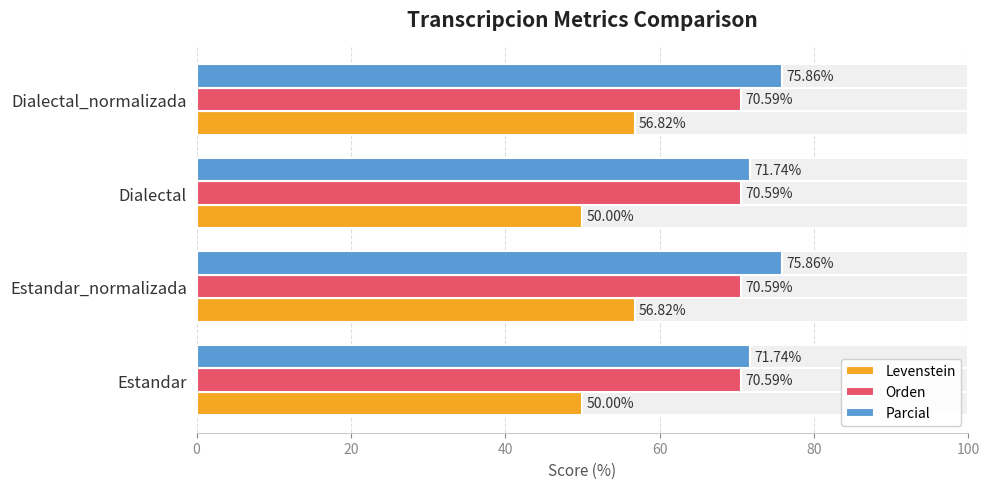

Which has a higher value, Estandar or Estandar_normalizada?

Estandar_normalizada